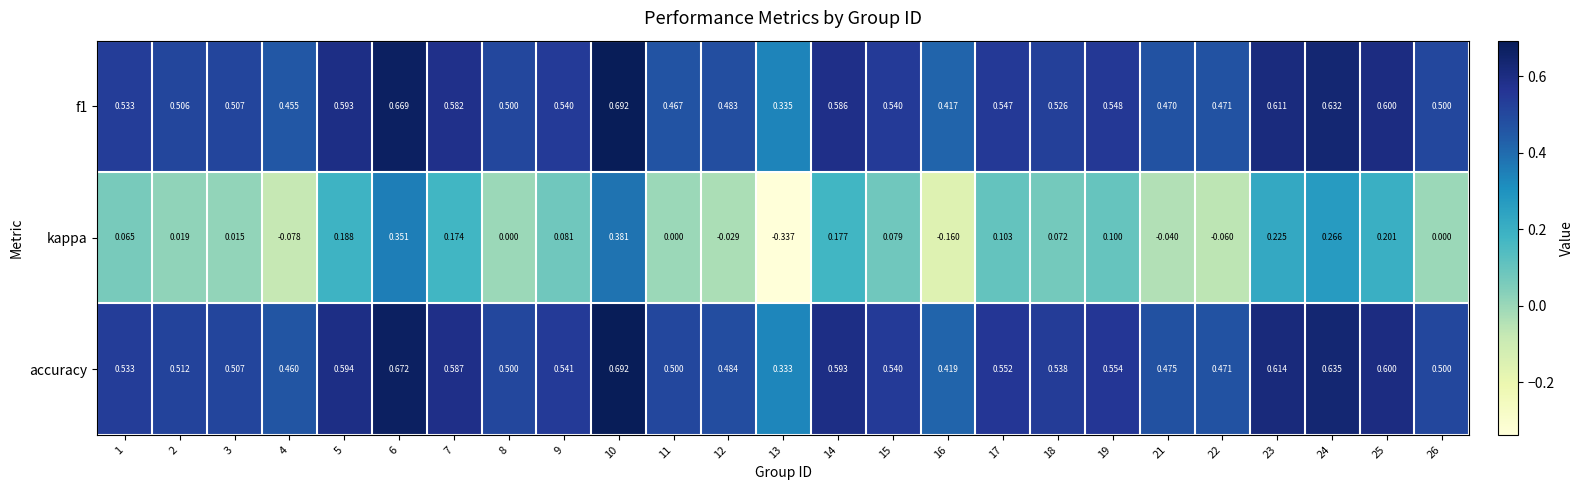

Which series has the widest spread of values?

kappa